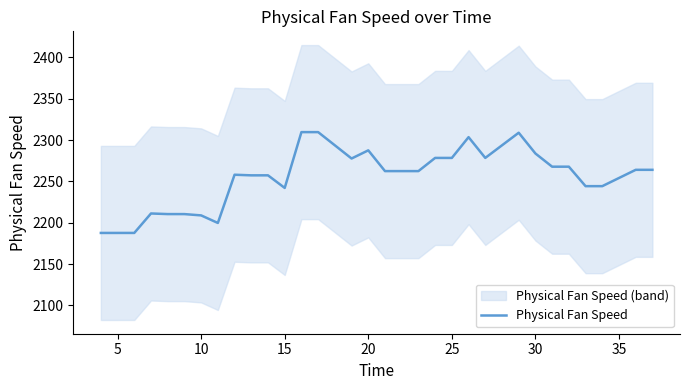

What is the sum of all values?

76714.5